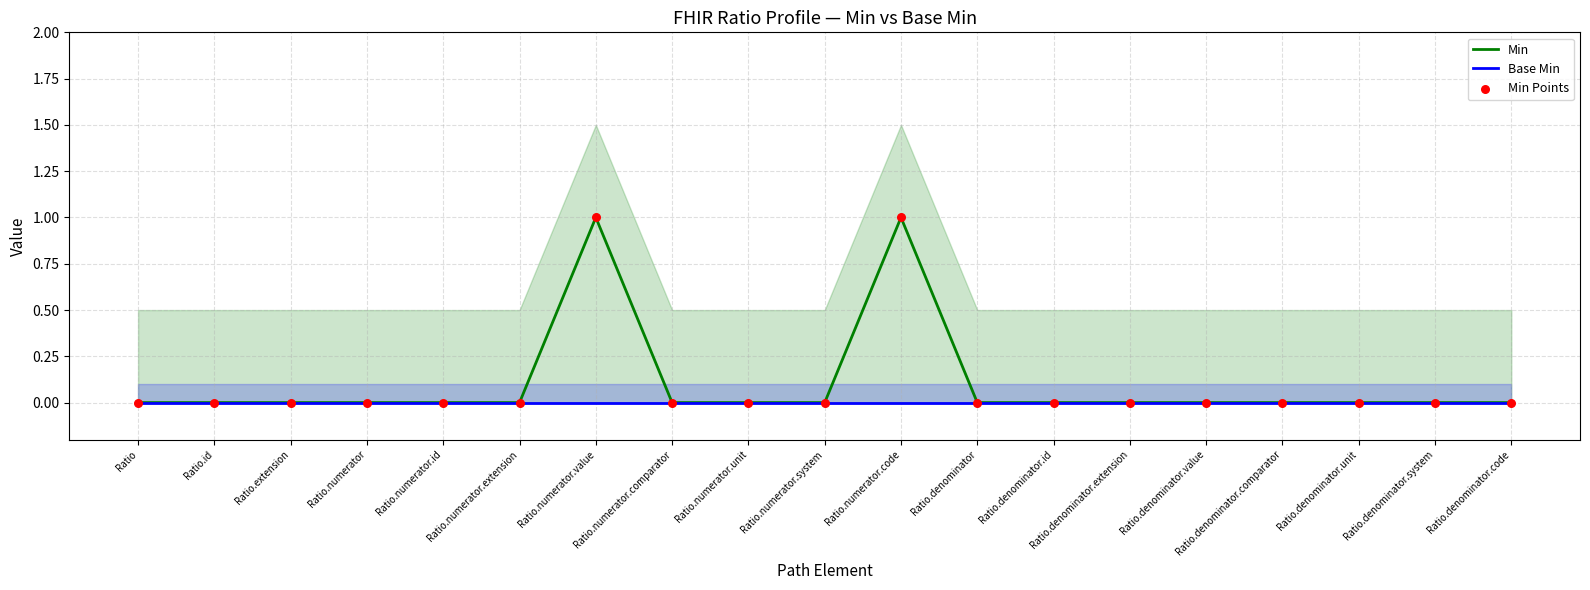

What are all the series names shown in the legend?

Min, Base Min, Min Points